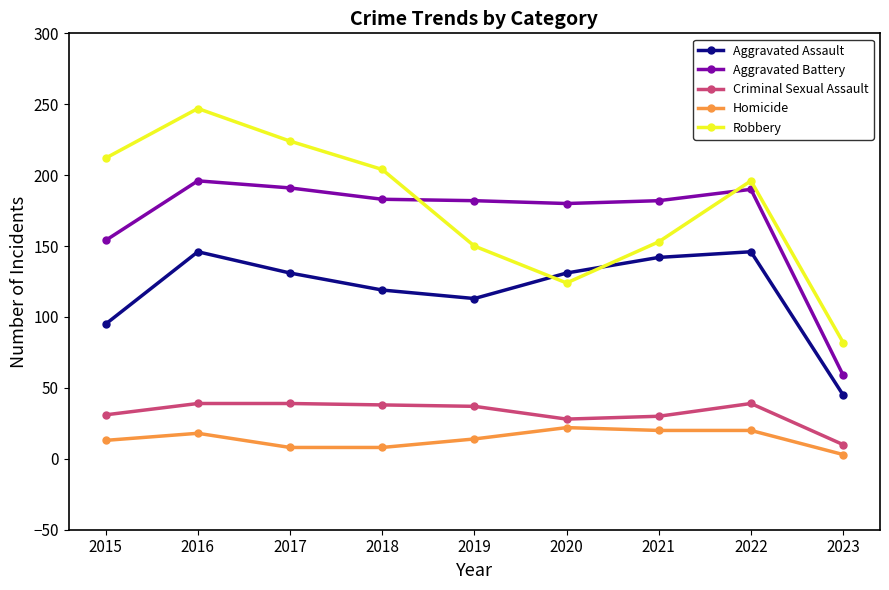

What are all the series names shown in the legend?

Aggravated Assault, Aggravated Battery, Criminal Sexual Assault, Homicide, Robbery